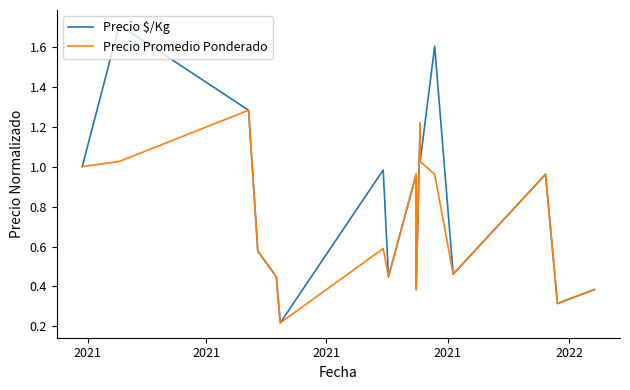

What is the sum of the Precio $/Kg values at 2021 and 2021?

3.0